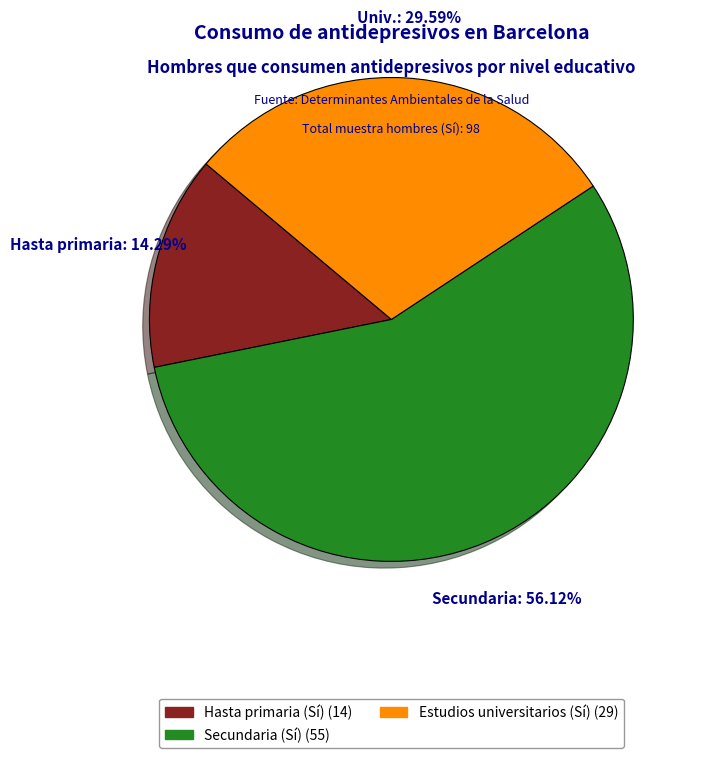

Do Estudios universitarios (Sí) and Secundaria (Sí) together represent more than half of the pie?

Yes